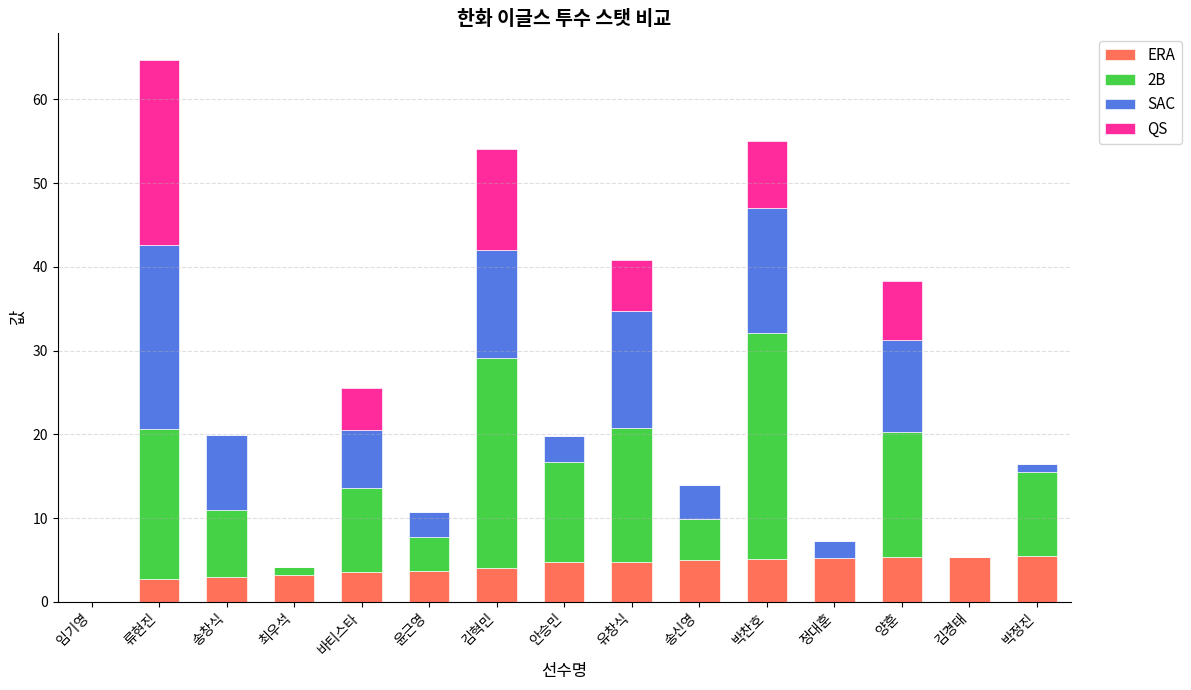

What is the total value across all series at 류현진?

64.7